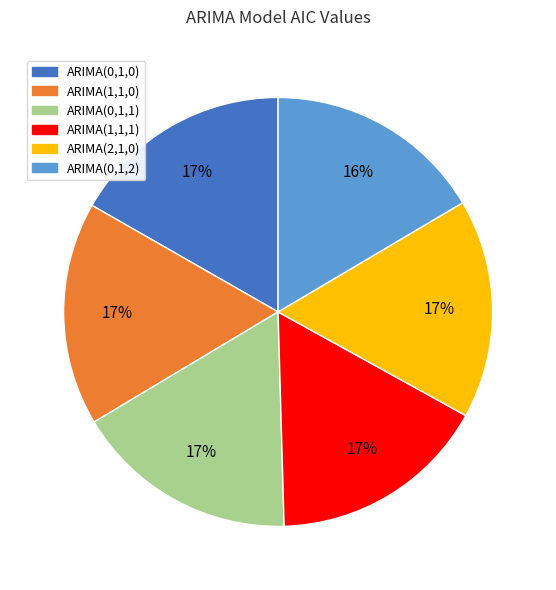

Is ARIMA(2,1,0) the majority of the pie?

No